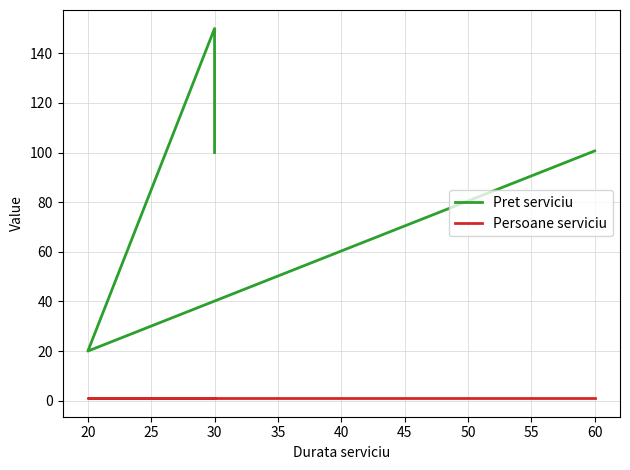

Rank the series by their average value, from lowest to highest.

Persoane serviciu, Pret serviciu